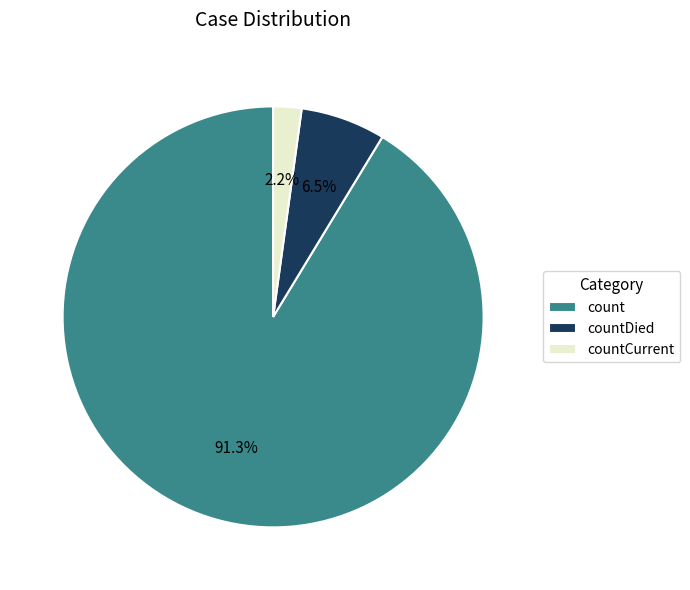

The countCurrent slice represents 2% of the pie. True or false?

True